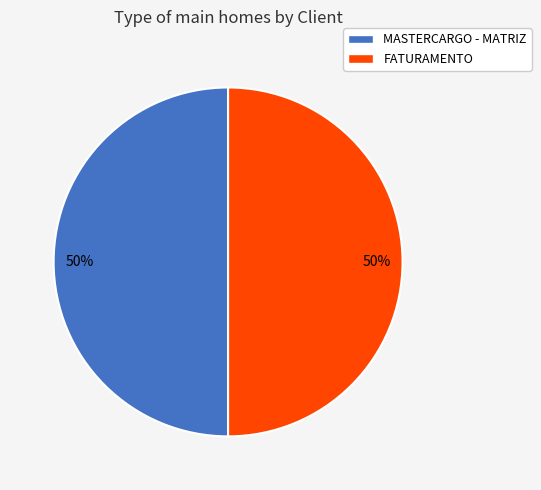

To the nearest percent, what is the average slice percentage?

50%